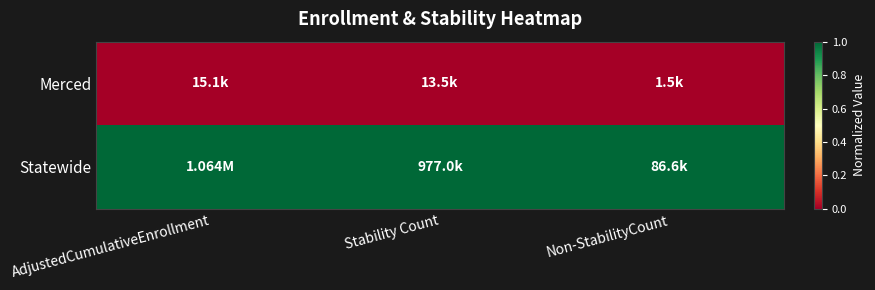

What is the maximum value shown in the chart?

1